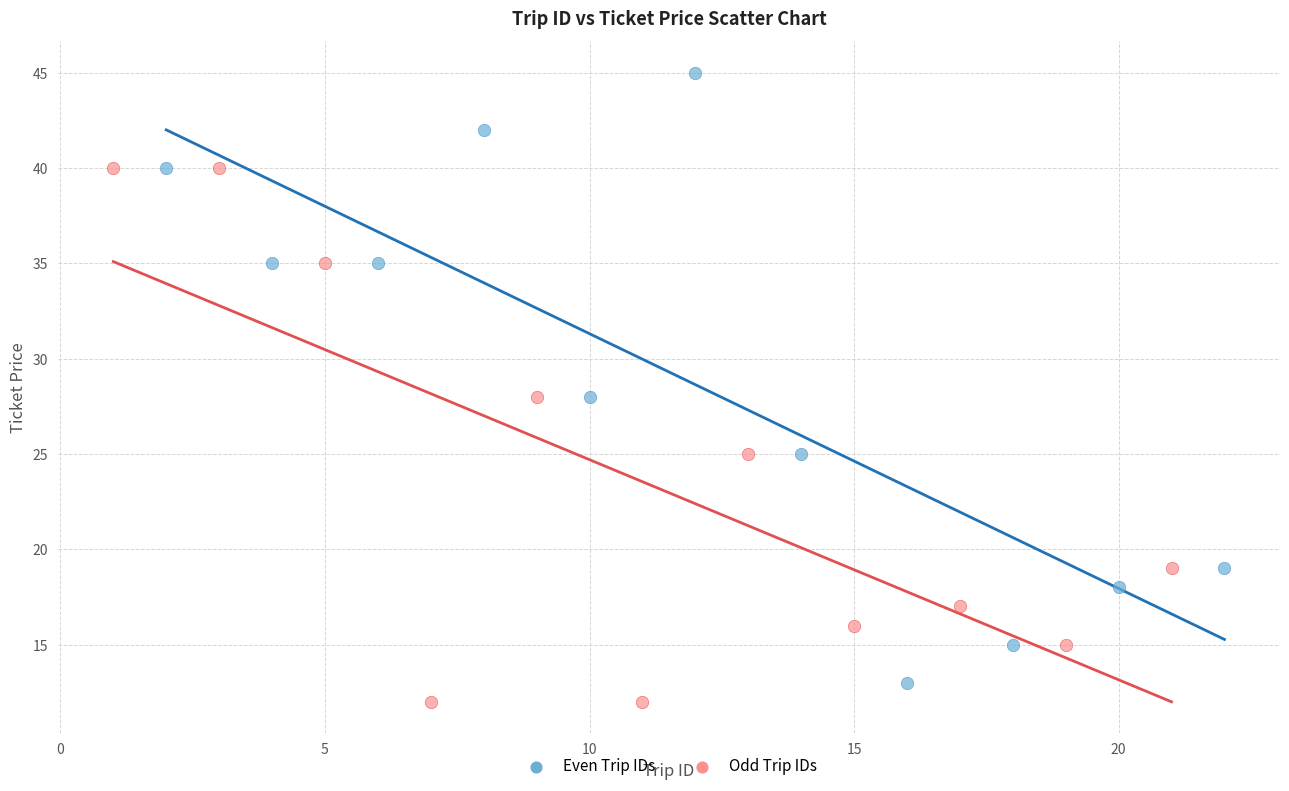

Which series has the widest spread of Y values?

Even Trip IDs